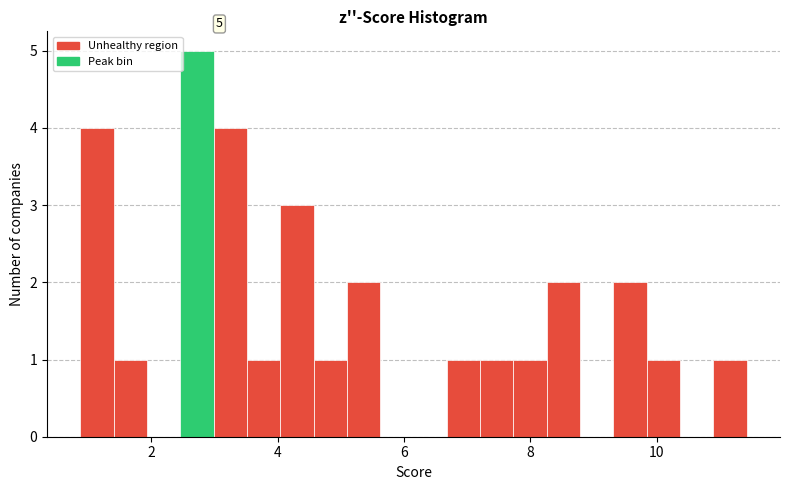

Read against the x-axis, roughly where is the centre of the tallest bar?

2.8